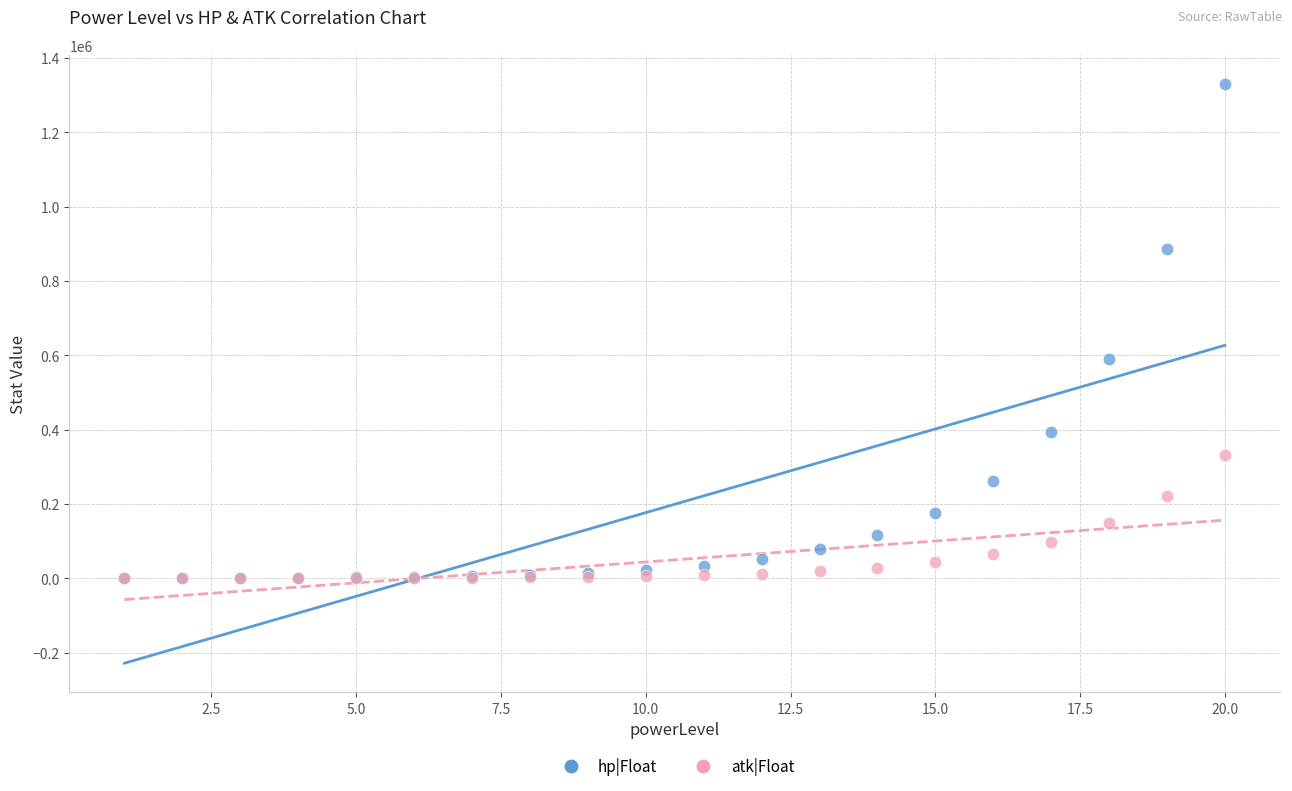

In the hp|Float series, what Y value is closest to 665351?

591157